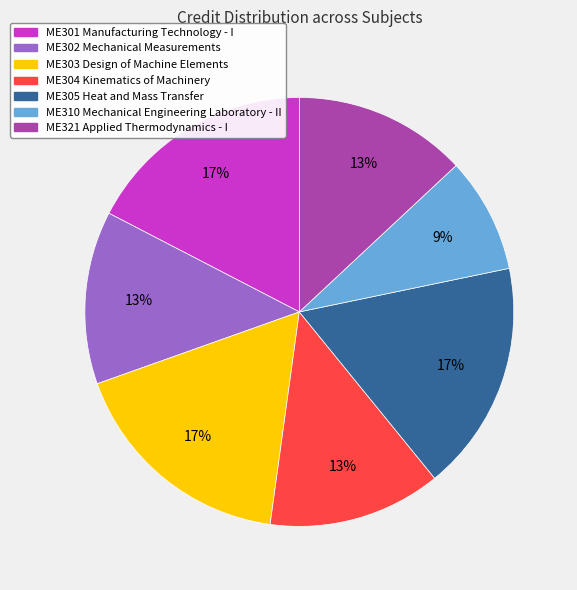

Which slice is the smallest?

ME310 Mechanical Engineering Laboratory - II